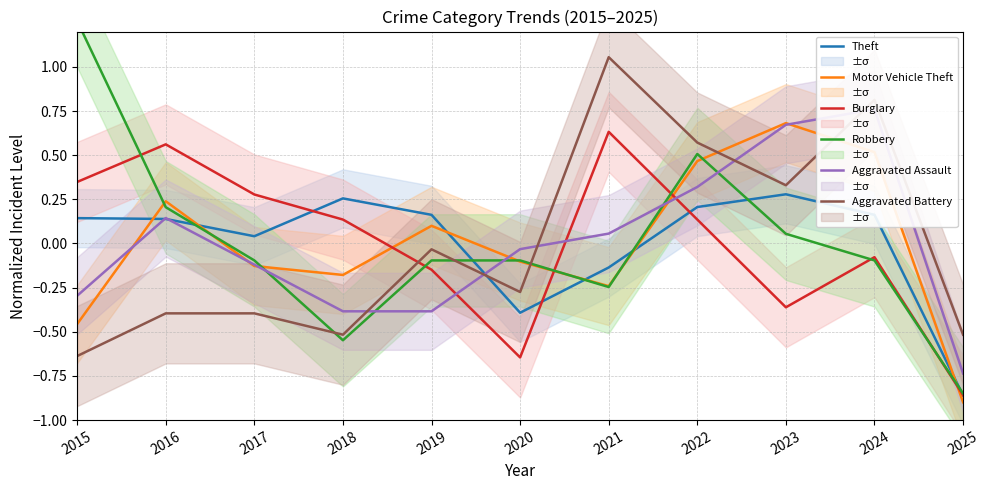

True or false: Motor Vehicle Theft has a value of -0.2 at 2015.

False